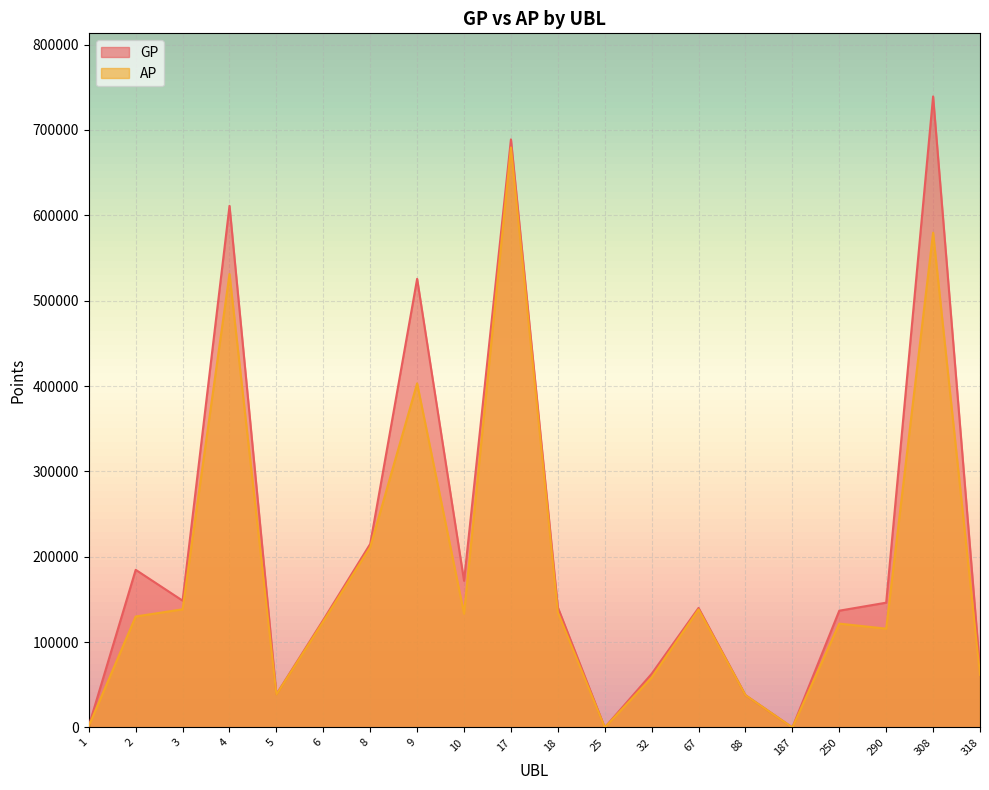

What are all the series names shown in the legend?

GP, AP